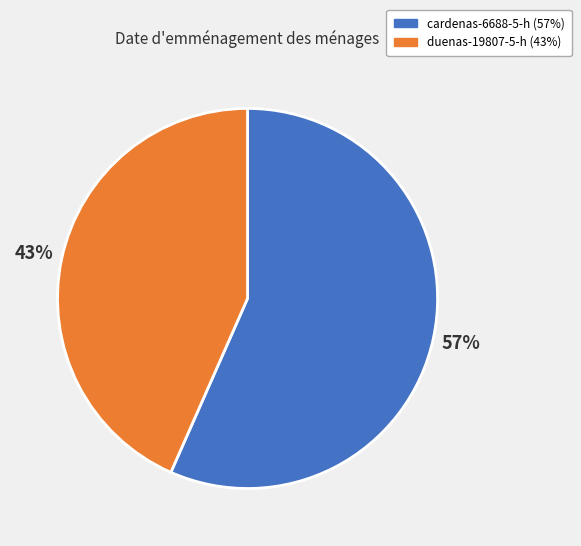

Does duenas-19807-5-h represent more than half of the total?

No